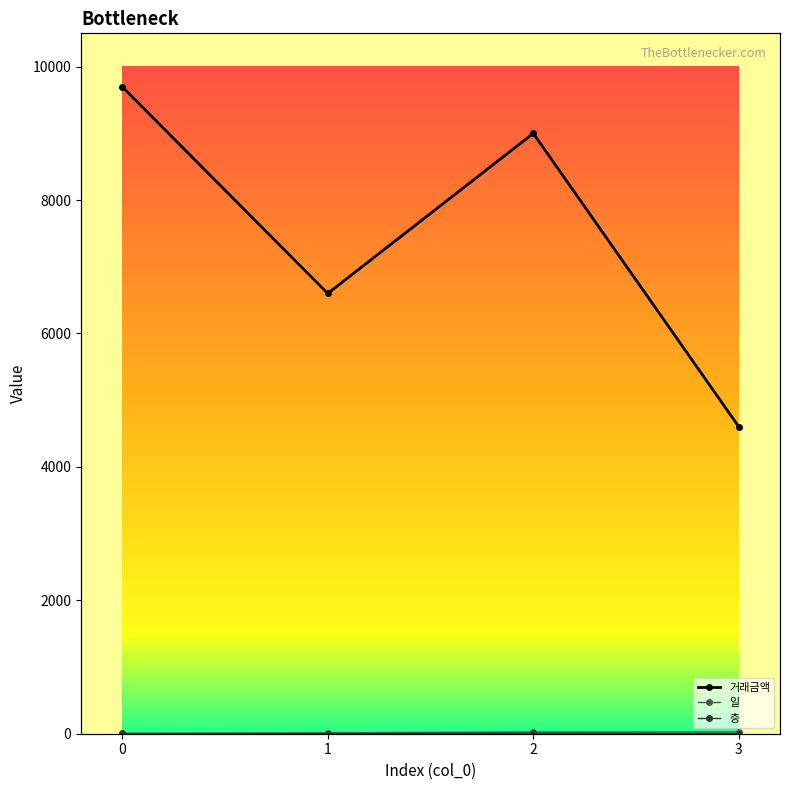

Reading left to right, what are all the values shown in this chart?

거래금액: 0=9700	1=6600	2=9000	3=4600
일: 0=3	1=13	2=26	3=27
층: 0=4	1=2	2=7	3=3